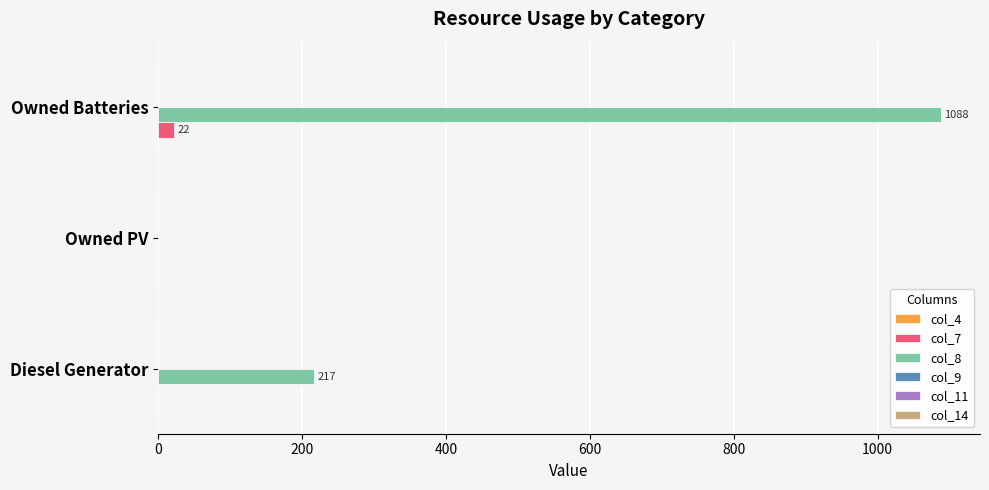

At which label is col_8 closest to 544?

Diesel Generator